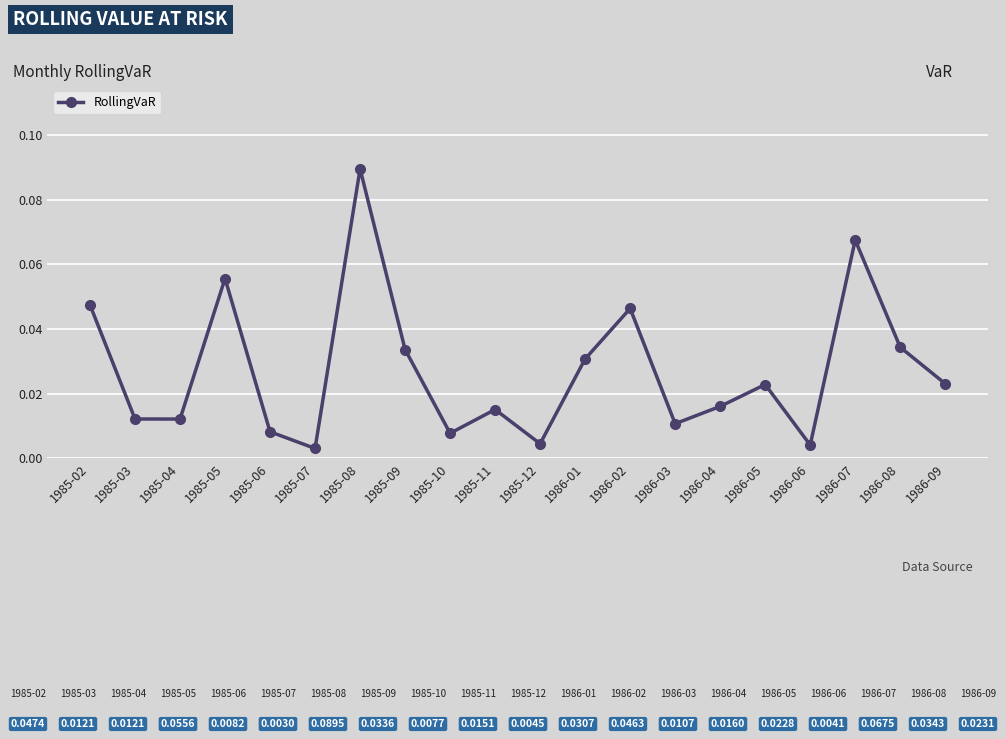

What position from the left is 1985-02?

1